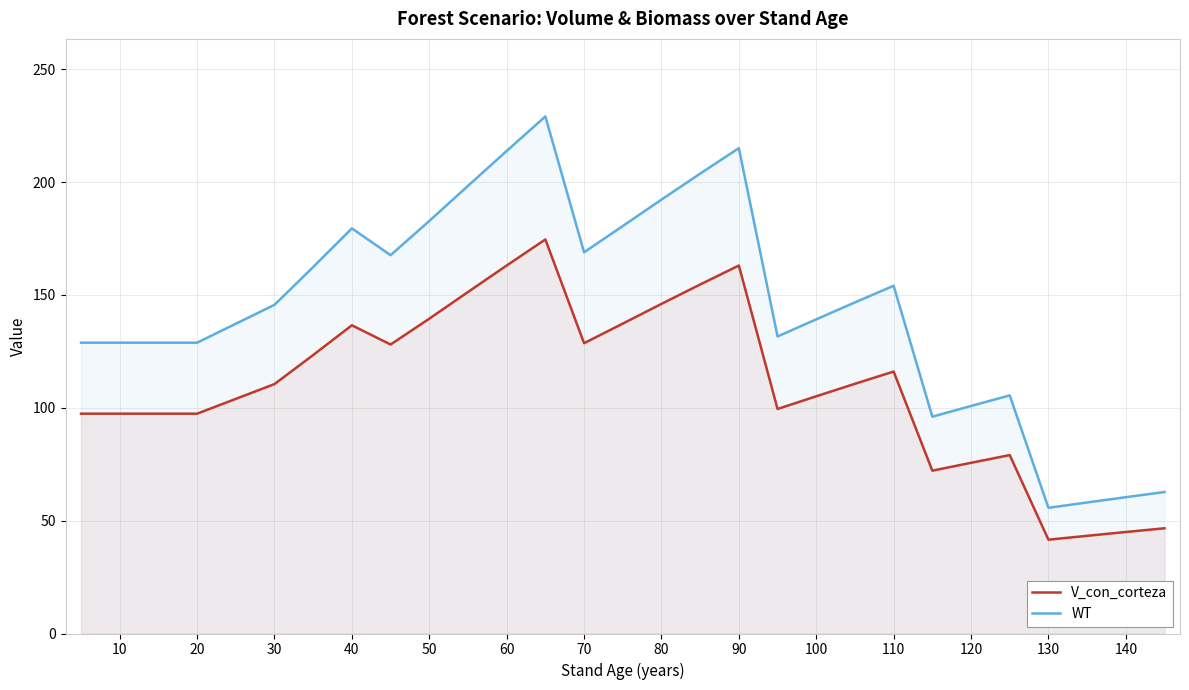

What is the greatest value displayed?

229.1